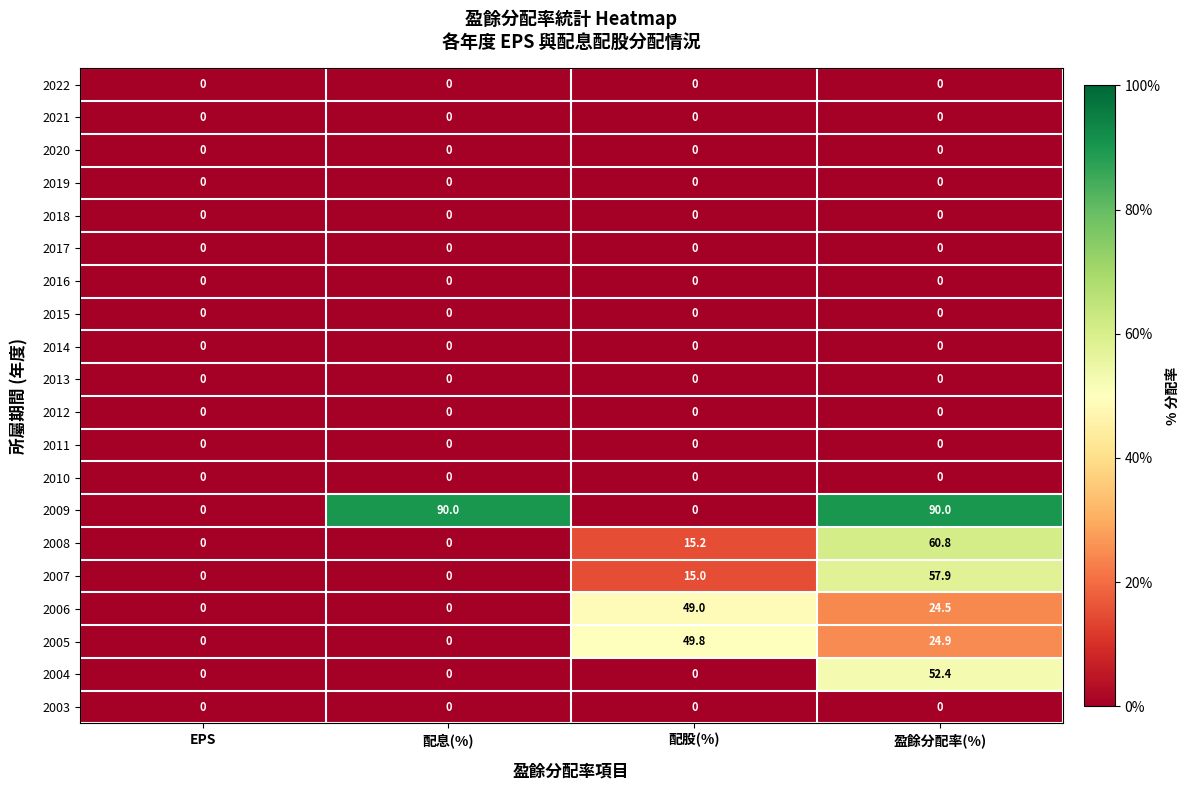

What is the maximum value shown in the chart?

90.0